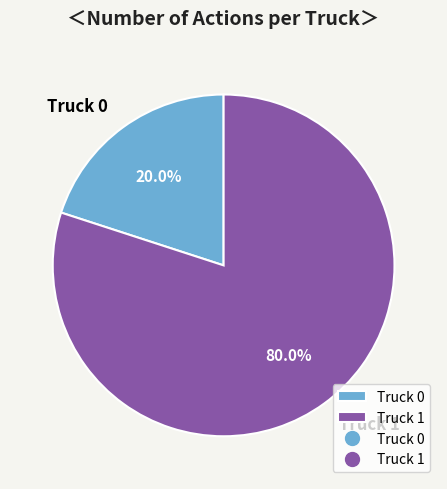

Between Truck 0 and Truck 1, which is larger?

Truck 1